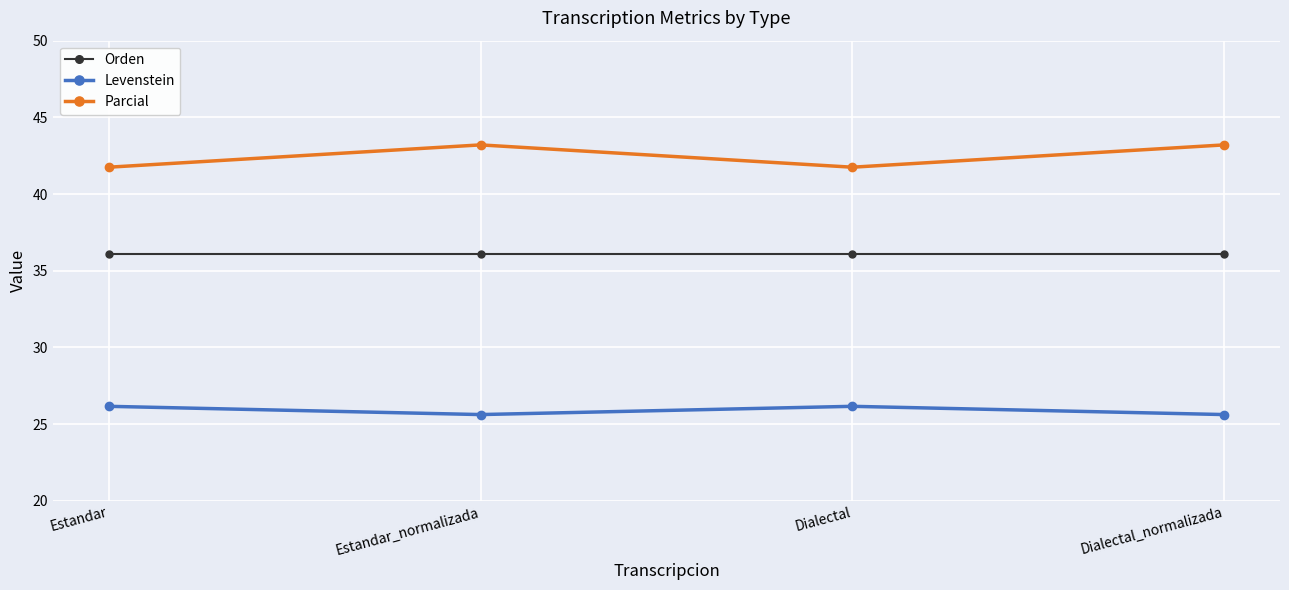

What is the maximum value for Parcial?

43.2